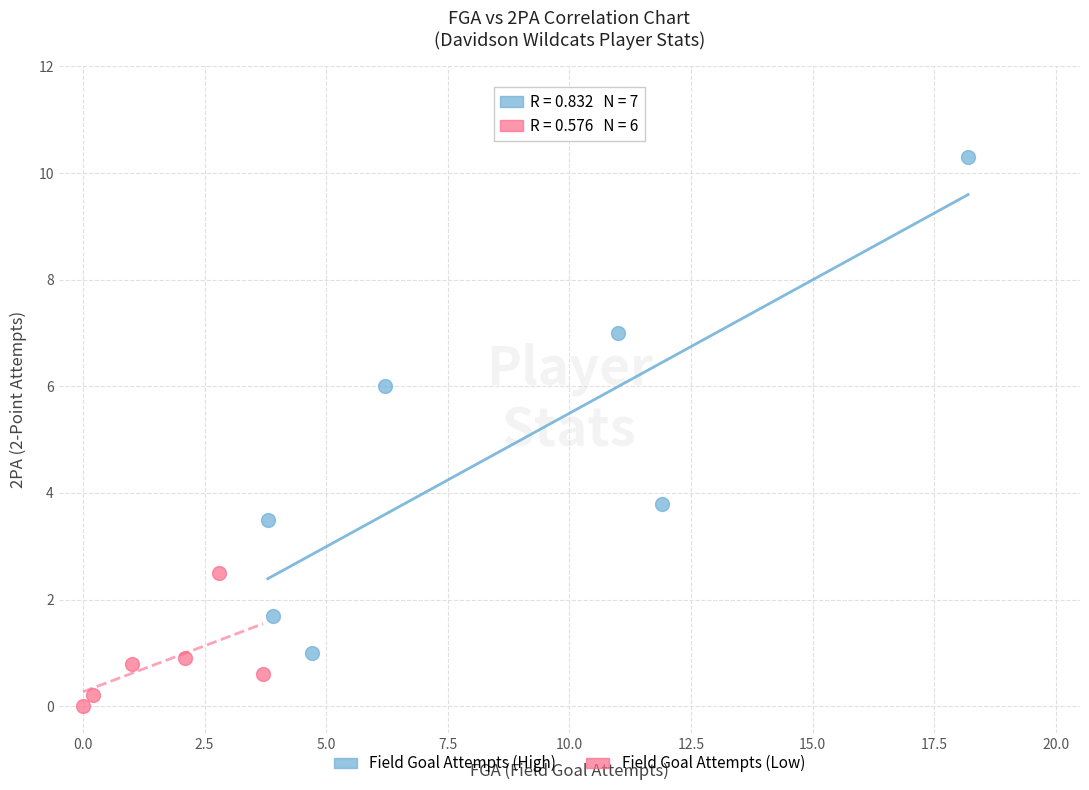

Which series contains the highest Y value?

Field Goal Attempts (High)